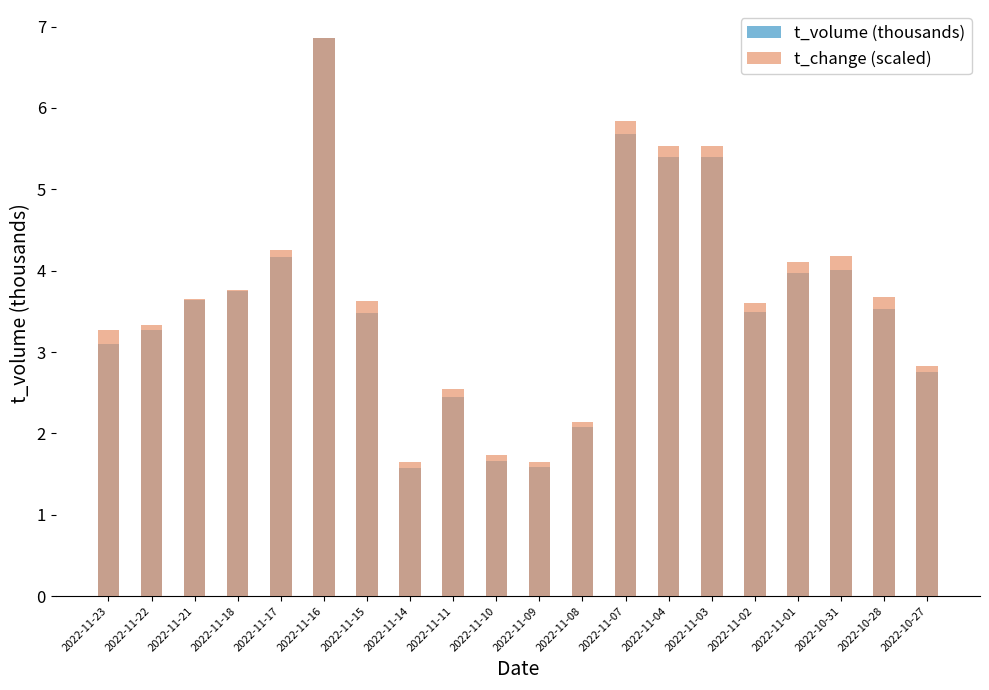

Rank the categories by t_volume (thousands) value from lowest to highest.

2022-11-14, 2022-11-09, 2022-11-10, 2022-11-08, 2022-11-11, 2022-10-27, 2022-11-23, 2022-11-22, 2022-11-15, 2022-11-02, 2022-10-28, 2022-11-21, 2022-11-18, 2022-11-01, 2022-10-31, 2022-11-17, 2022-11-04, 2022-11-03, 2022-11-07, 2022-11-16